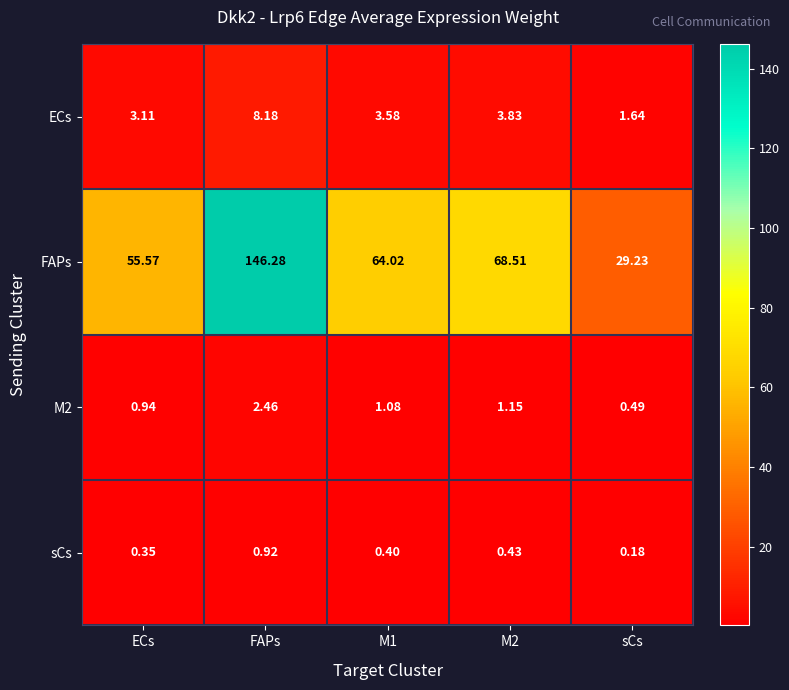

Which series changed the most between FAPs and M2?

FAPs